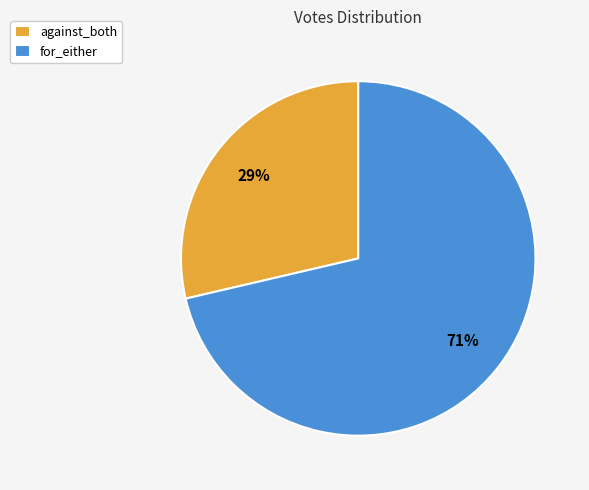

Rank the categories by value from highest to lowest.

for_either, against_both